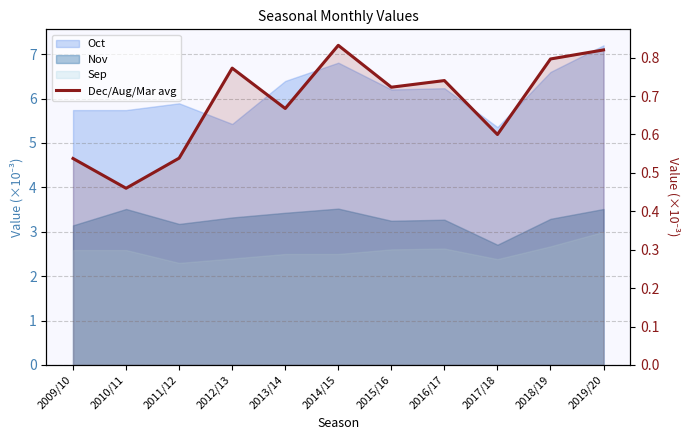

The chart shows a value of 0.5 at 2009/10. True or false?

True